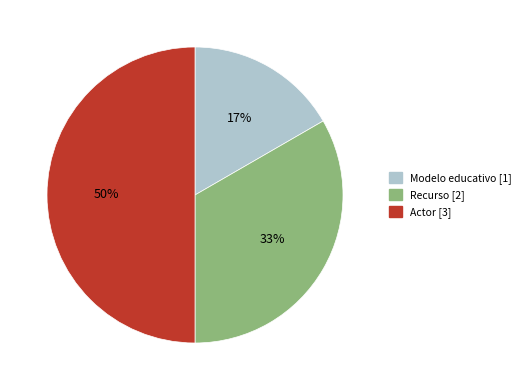

To the nearest percent, what percentage of the pie is Modelo educativo?

17%